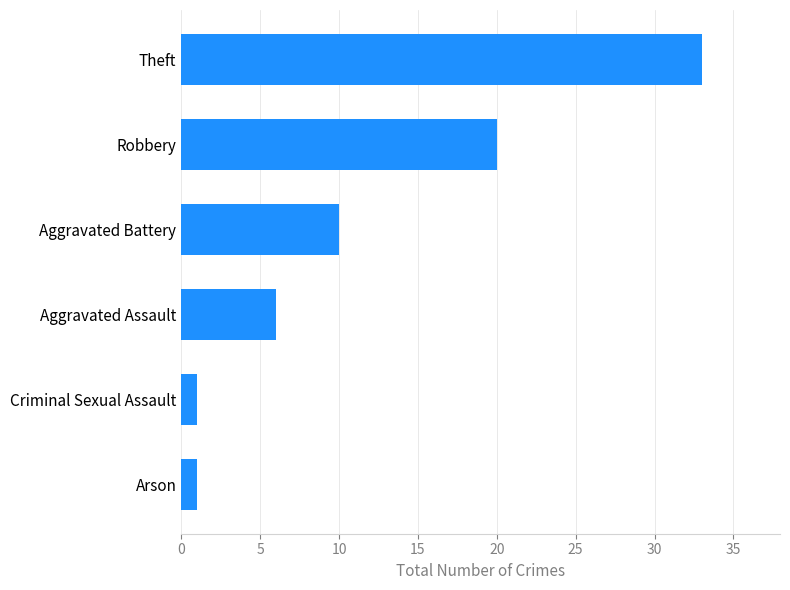

How many categories are shown in the chart?

6